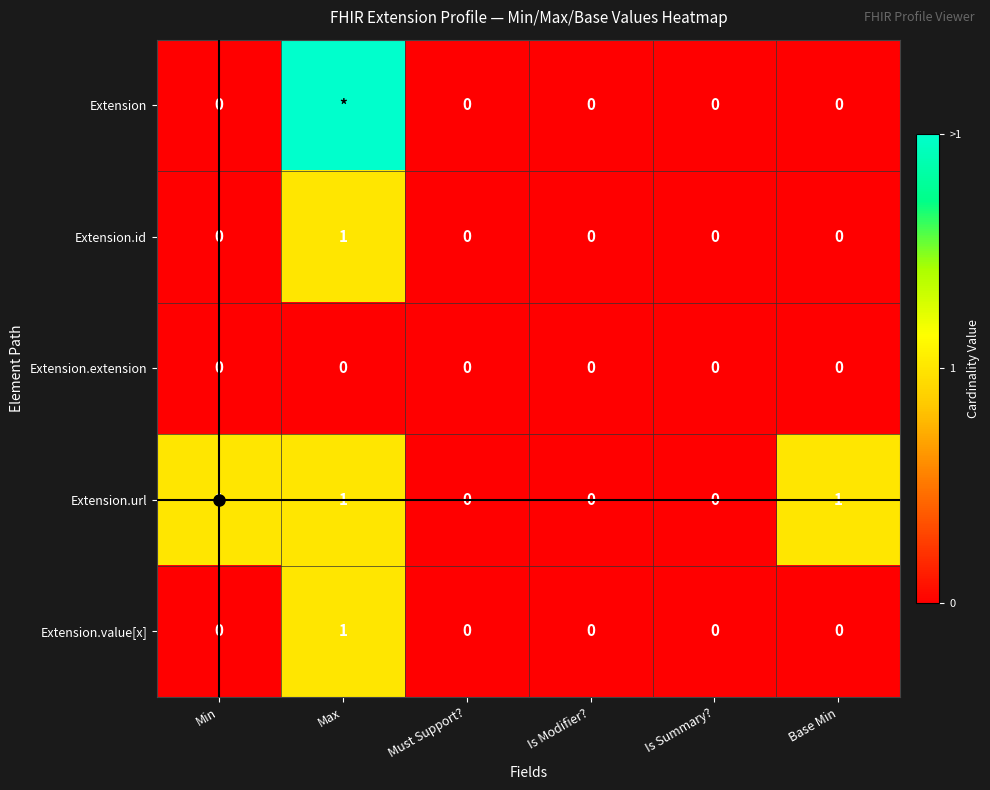

What is the maximum value shown in the chart?

2